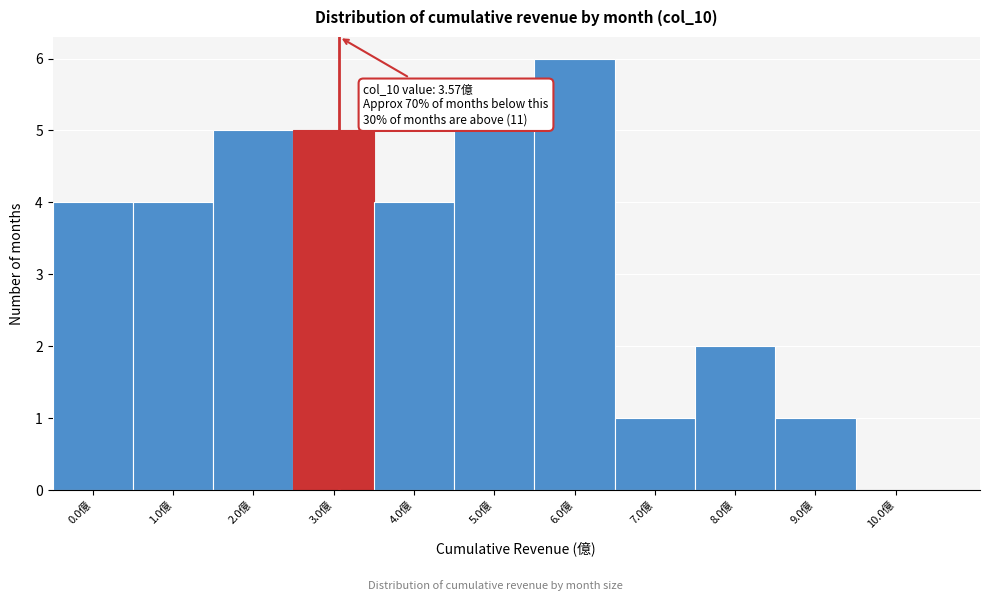

Reading left to right, extract all data points from this chart.

0.0億=4	1.0億=4	2.0億=5	3.0億=5	4.0億=4	5.0億=5	6.0億=6	7.0億=1	8.0億=2	9.0億=1	10.0億=0